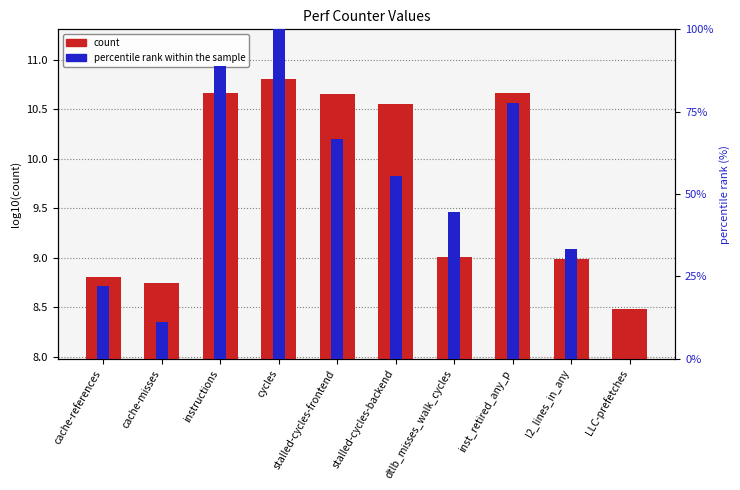

List the series in order of their overall mean, highest first.

percentile rank within the sample, count